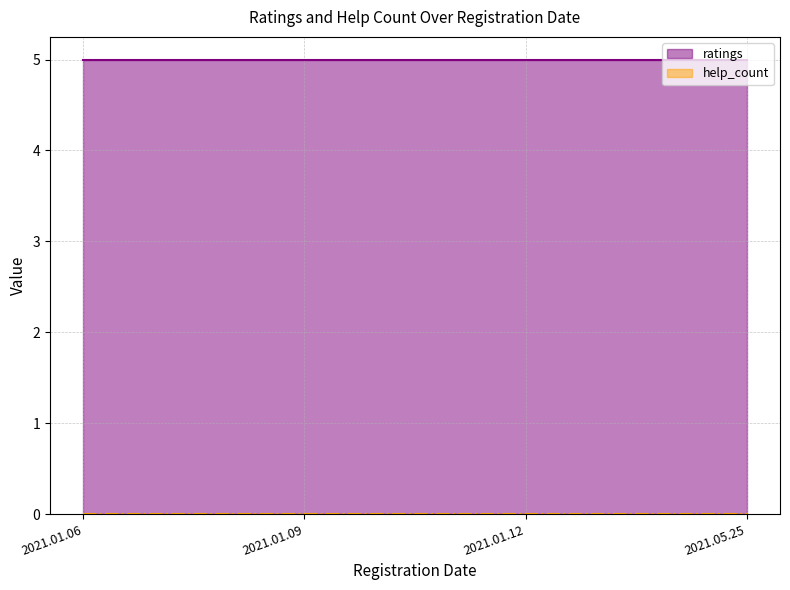

At how many categories does at least one series exceed 3?

4